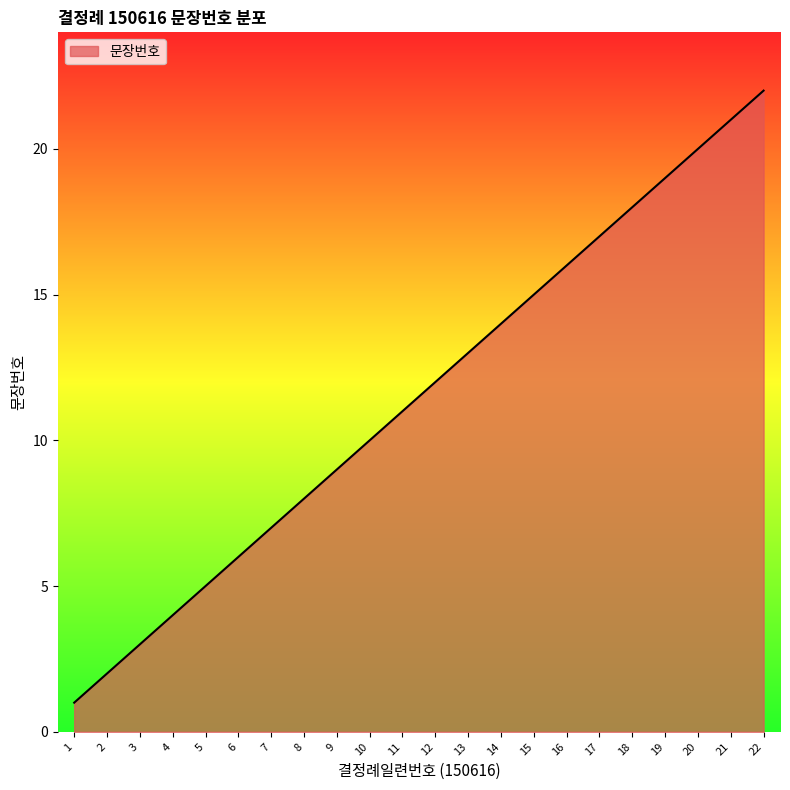

The value at 22 is 15. True or false?

False